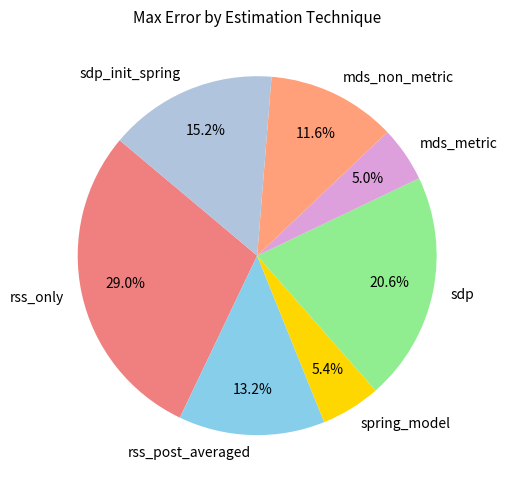

What is the ratio of the value at rss_post_averaged to the value at rss_only?

0.5